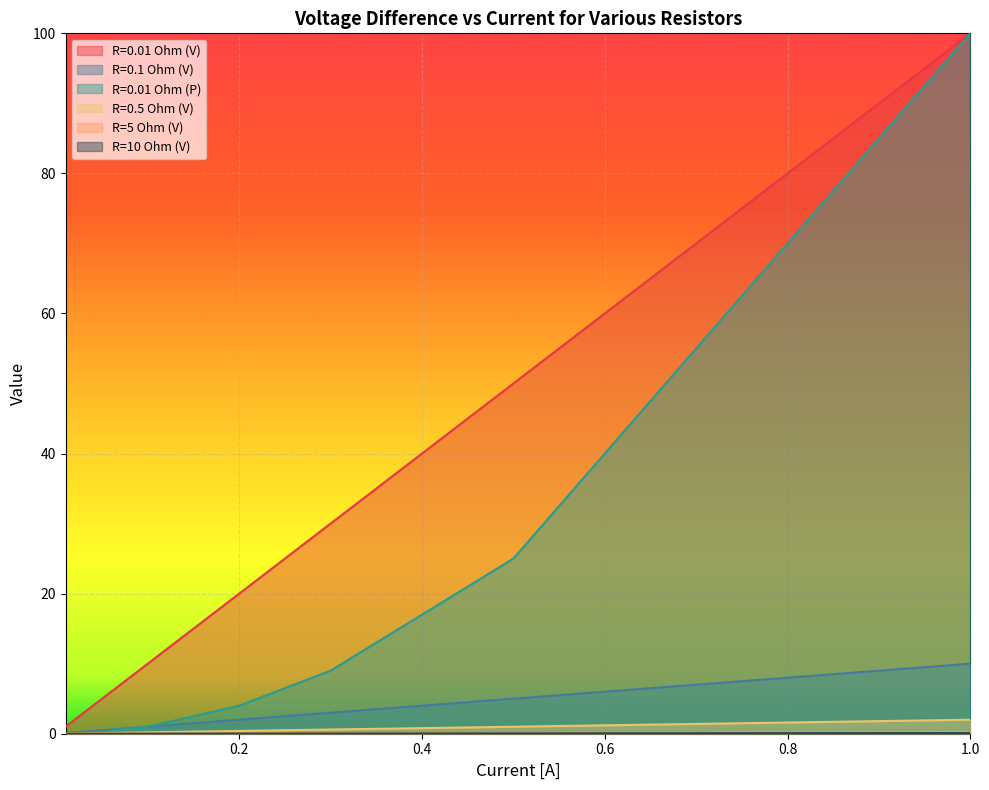

What is the label of the 4th point from the left?

0.05